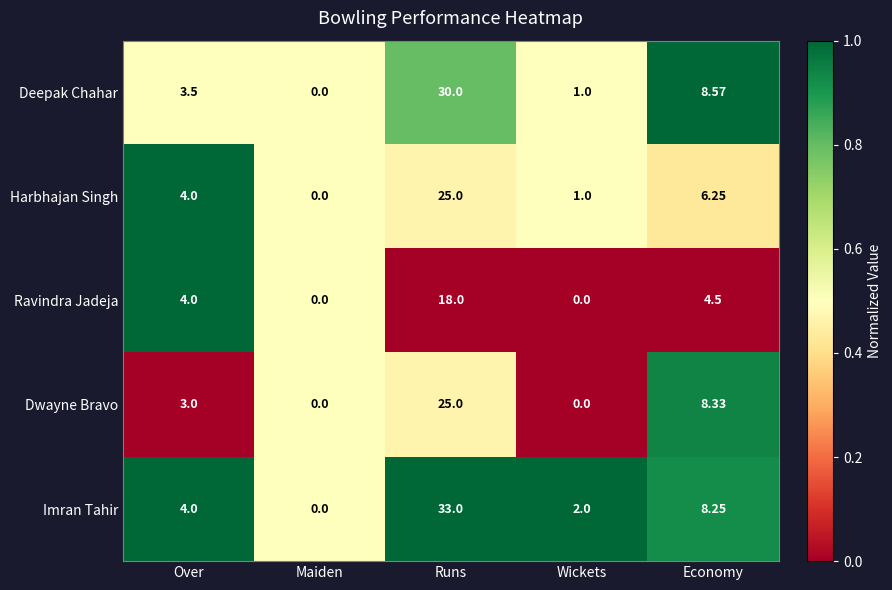

Which series has the largest range (max minus min)?

Imran Tahir